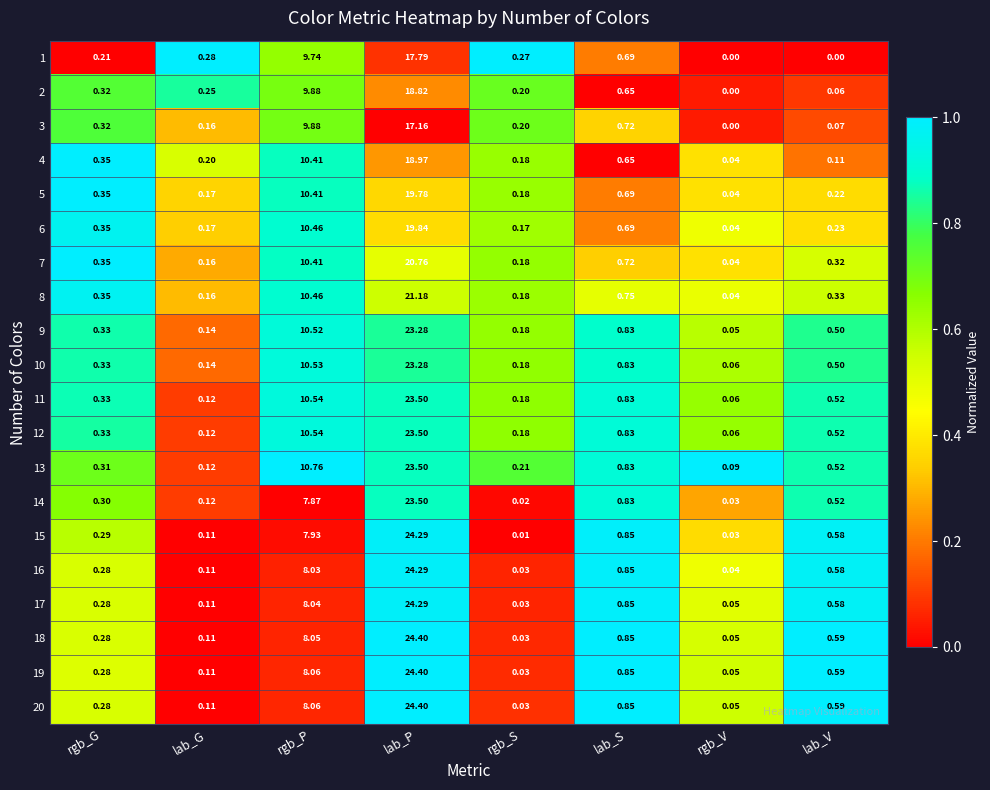

Which series has the largest total across all categories?

13